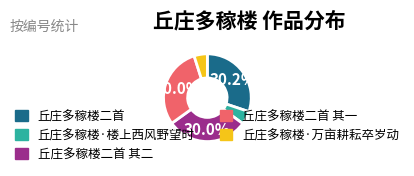

Between 丘庄多稼楼二首 and 丘庄多稼楼·万亩耕耘卒岁动, which is larger?

丘庄多稼楼二首